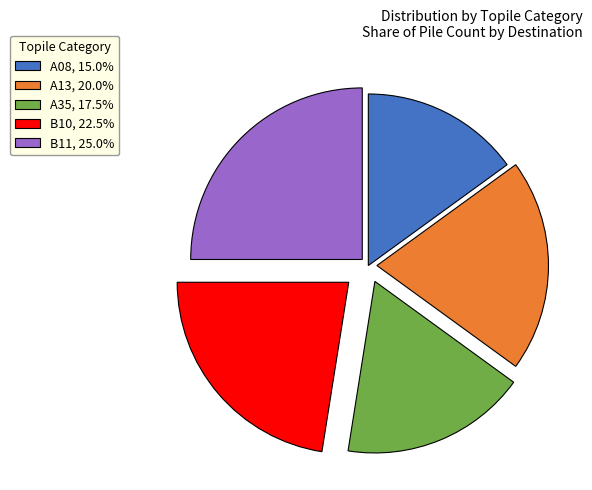

Approximately how many times larger is the value at A35, 17.5% compared to A08, 15.0%?

1.2